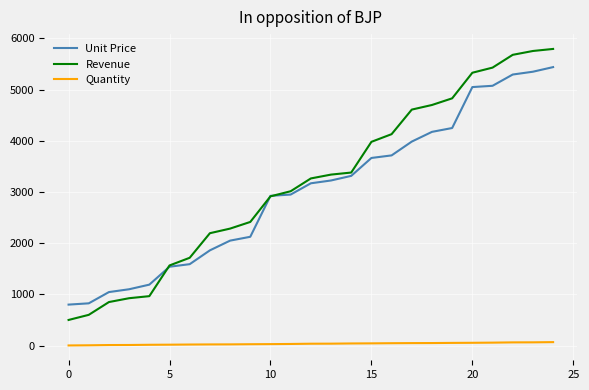

Which series has the widest spread of values?

Revenue